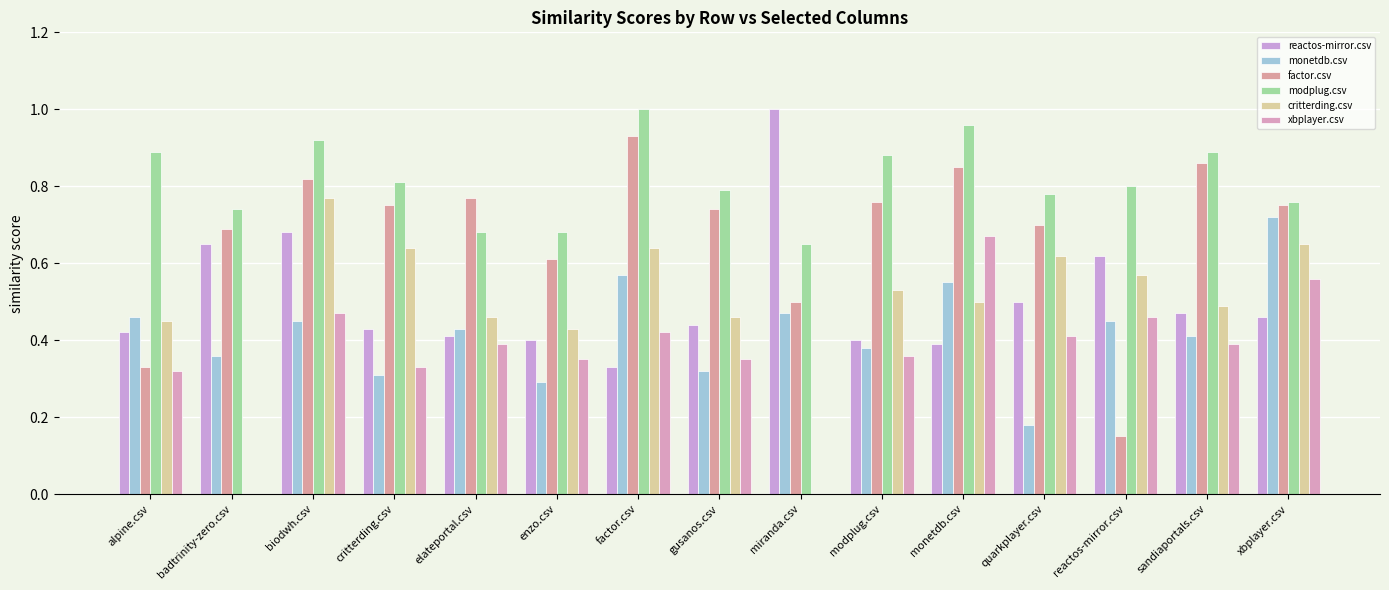

True or false: xbplayer.csv has a value of 0.5 at enzo.csv.

False